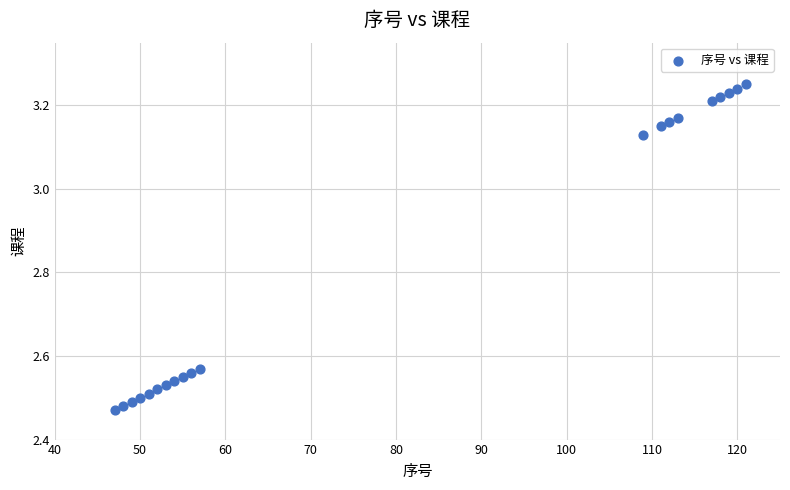

What is the range of X values (max minus min)?

74.0